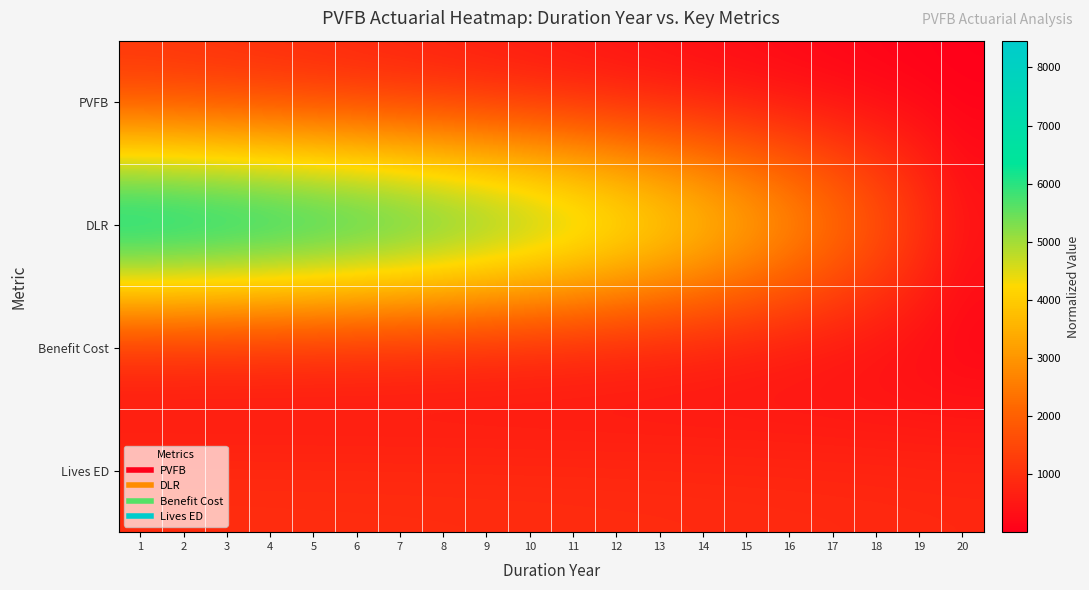

Which series has the largest total across all categories?

DLR